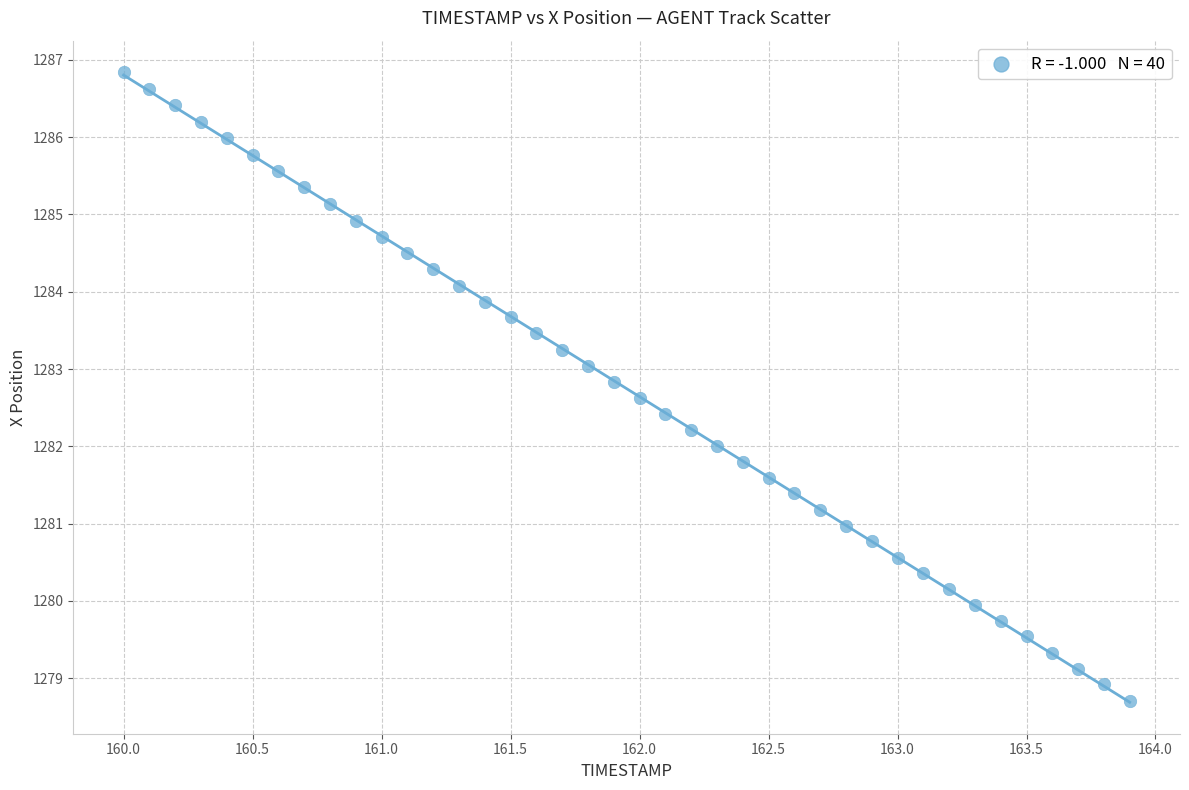

What is the range of X values (max minus min)?

3.9